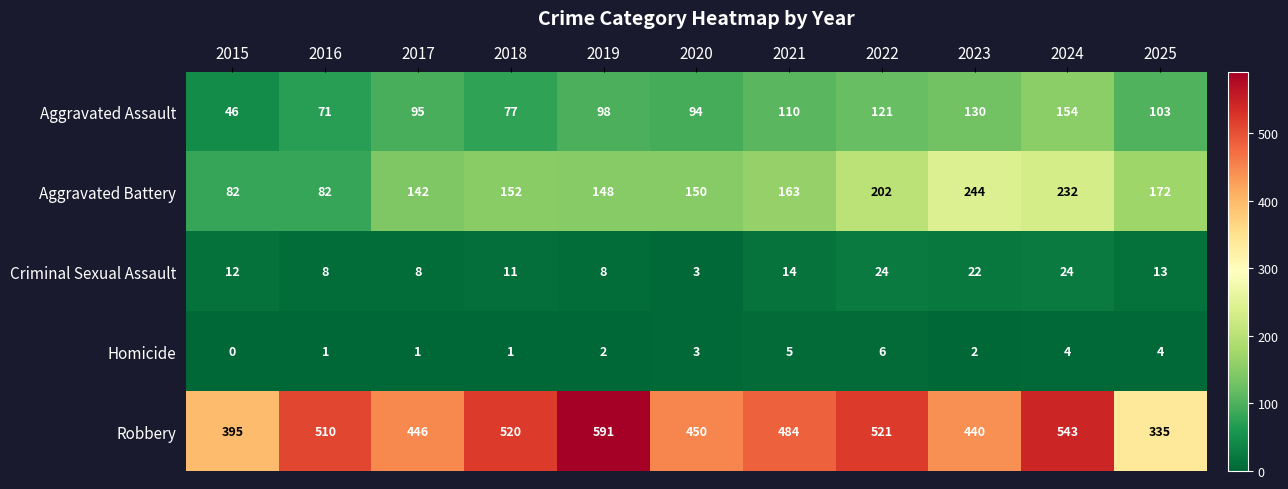

How many distinct data groups are displayed?

5